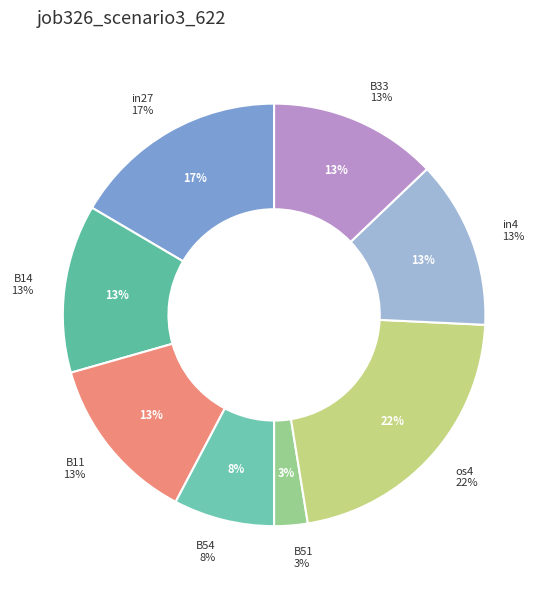

How many slices are in this pie chart?

8